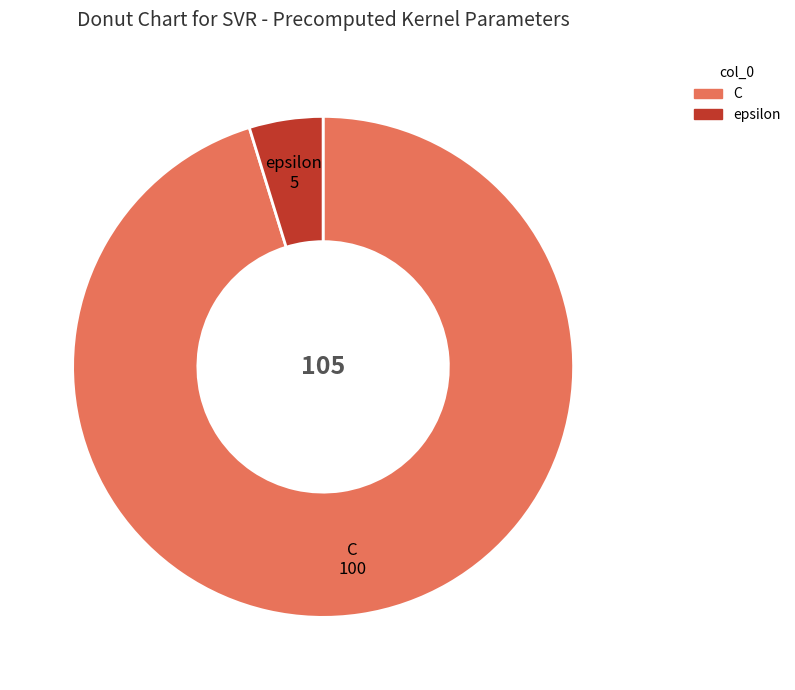

Is the sum of C and epsilon greater than half?

Yes